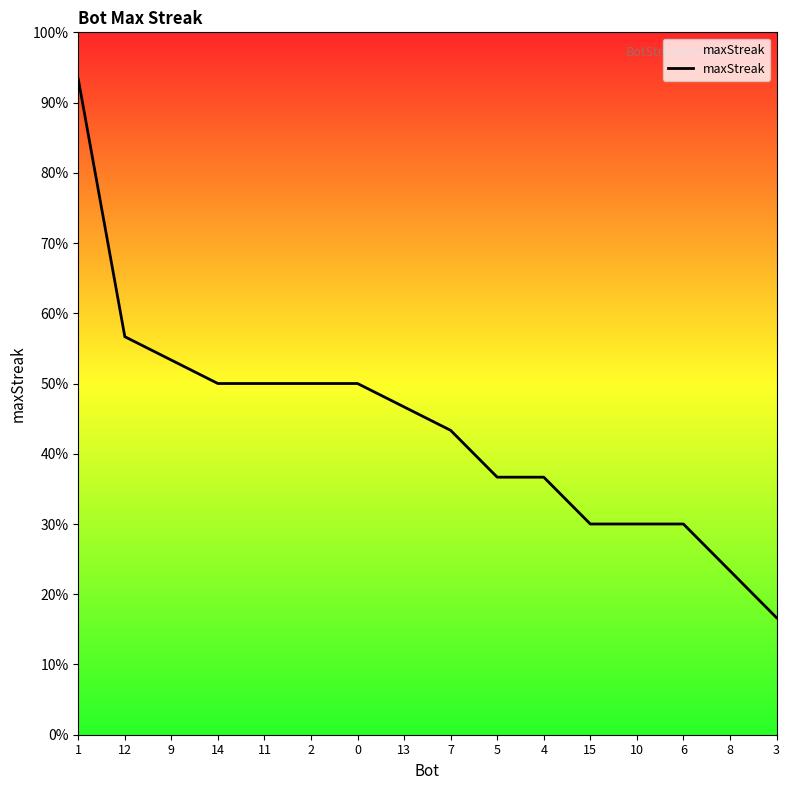

Which has a higher value, 7 or 11?

11